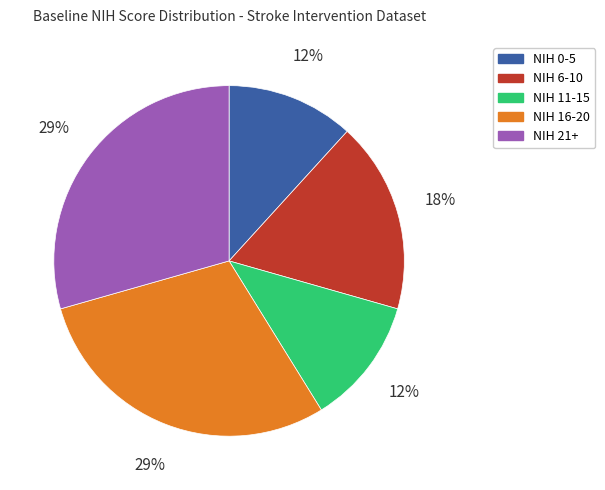

To the nearest percent, what is the average slice percentage?

20%